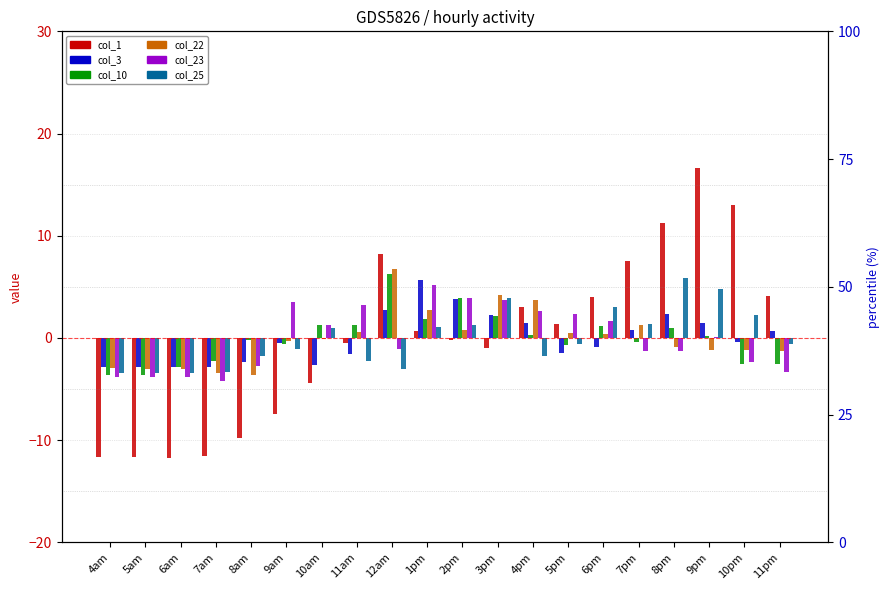

The value of col_3 at 6am is -1.7. True or false?

False